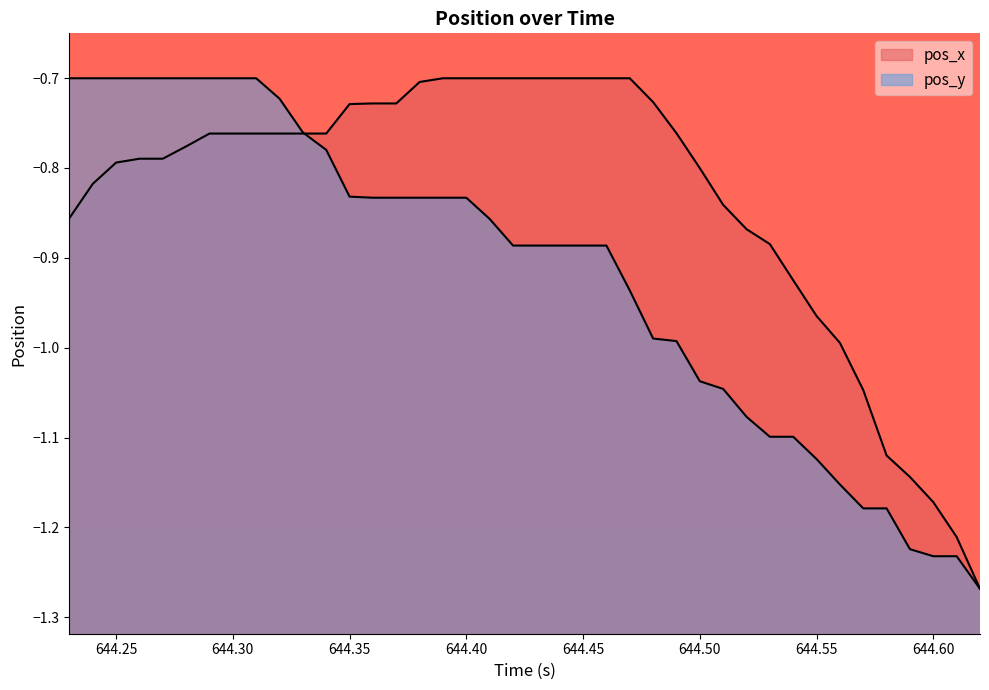

List the series in order of their overall mean, lowest first.

pos_y, pos_x